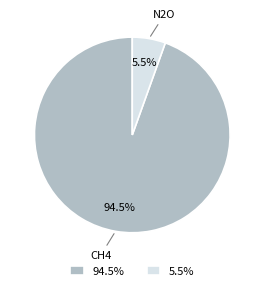

Combined, do 94.5% and 5.5% account for over 50%?

Yes